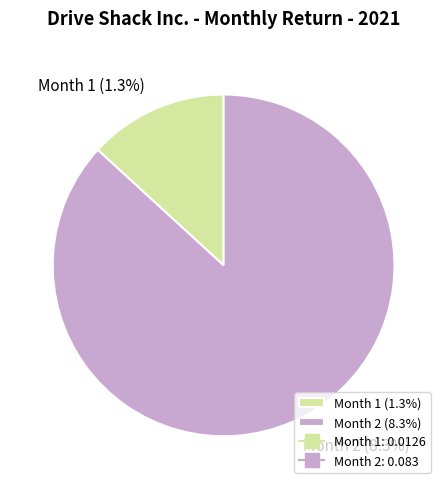

Which slice is the smallest?

1